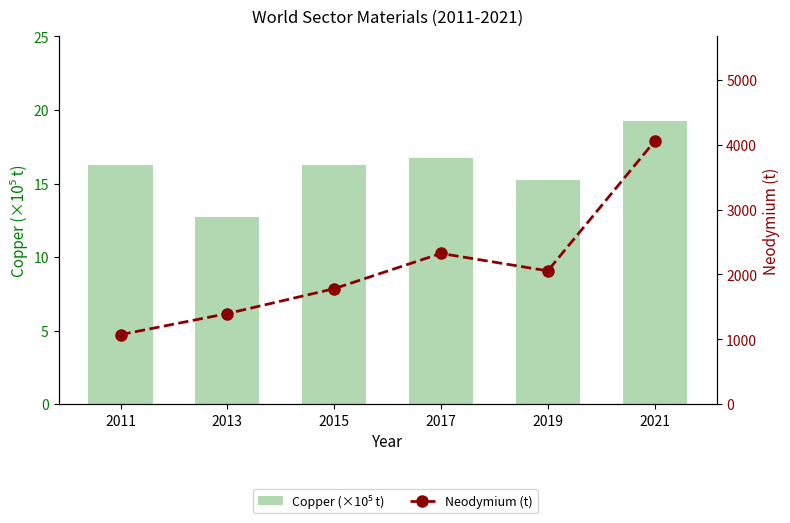

List the labels in order of Neodymium (t) value, smallest first.

2011, 2013, 2015, 2019, 2017, 2021